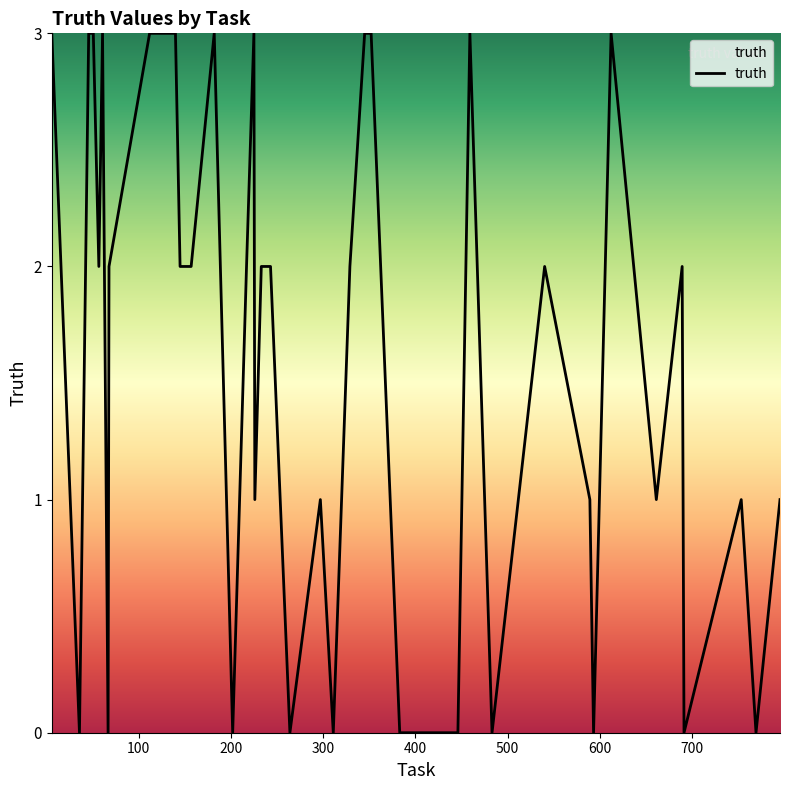

How many lines are shown in the chart?

1